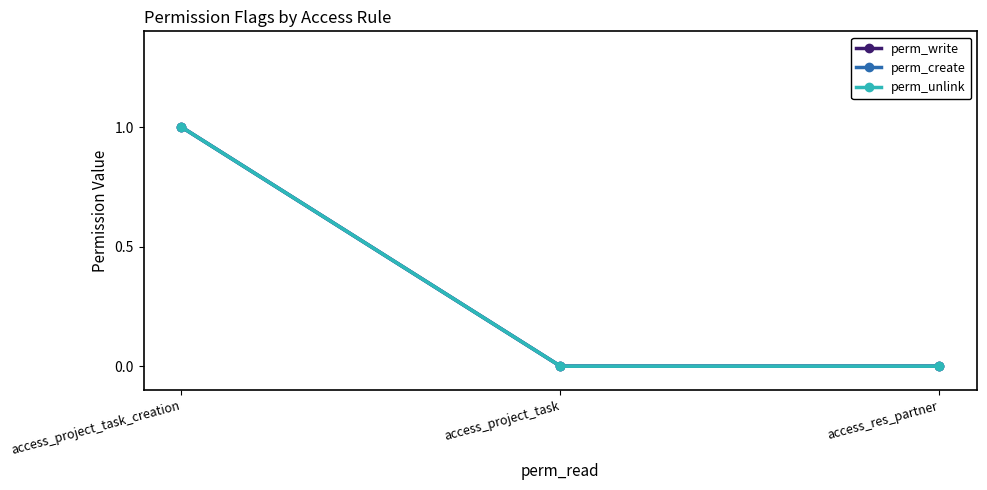

At access_res_partner, list the series in order from largest to smallest.

perm_write, perm_create, perm_unlink